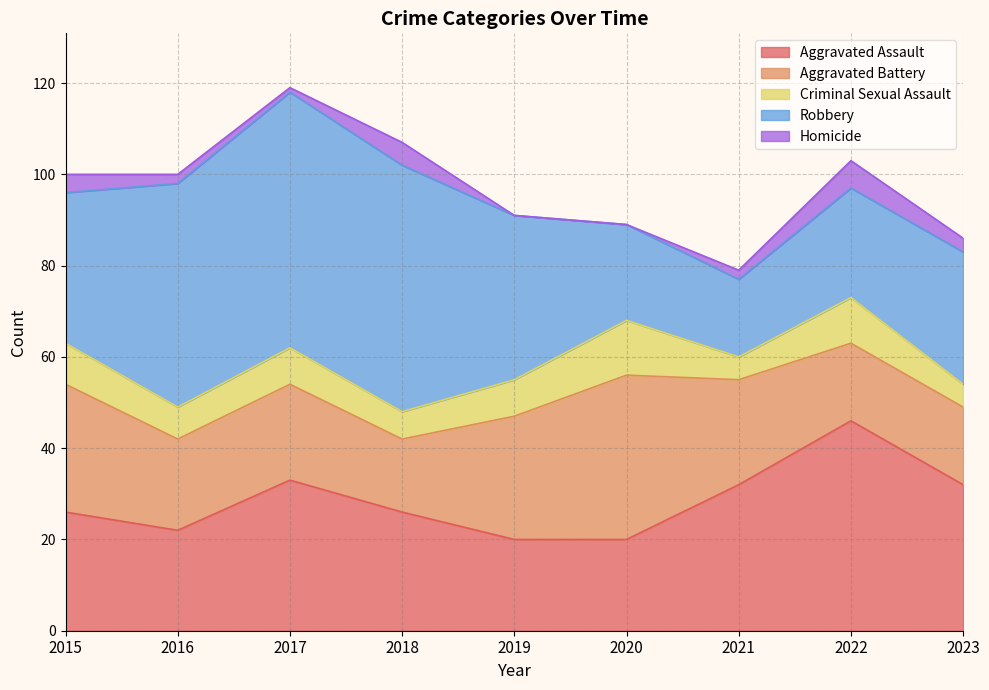

True or false: Aggravated Battery has more than 1 points higher than both neighbors.

True